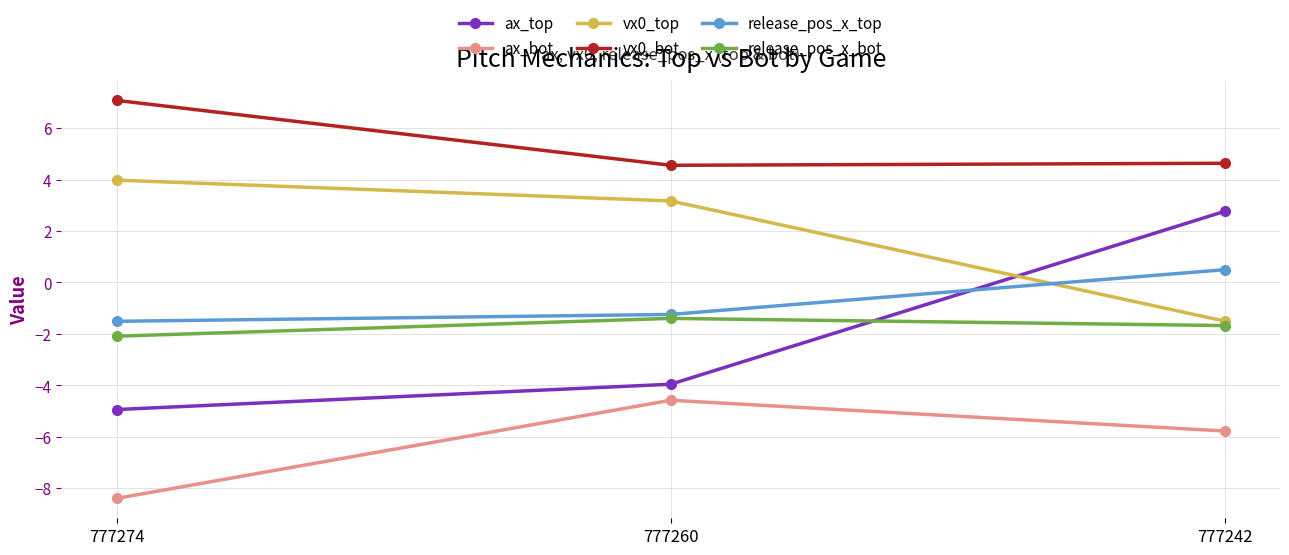

What is the difference between the highest and lowest values at 777274?

15.5